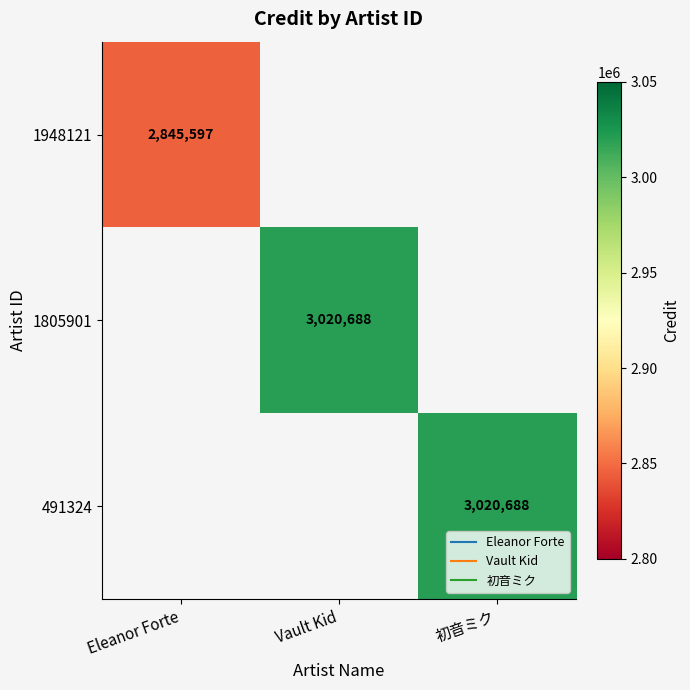

List the series in order of their peak value, lowest first.

1948121, 1805901, 491324